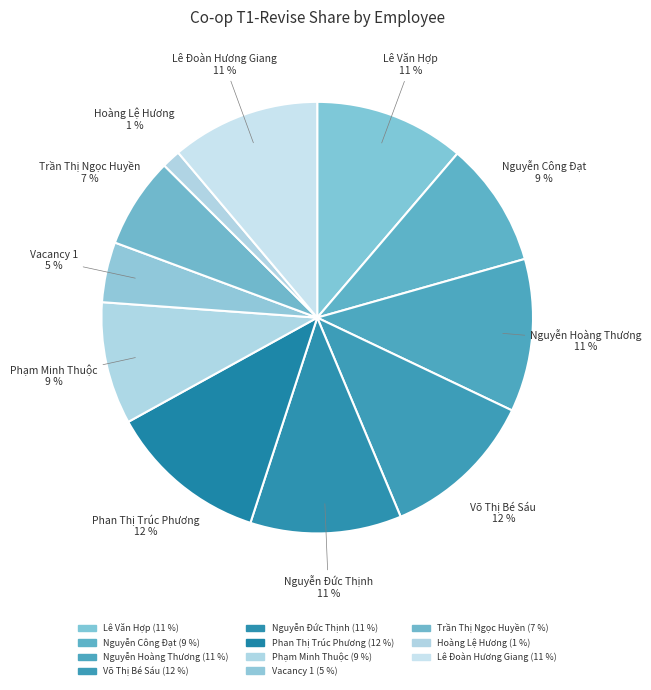

Is there a majority slice in this chart?

No